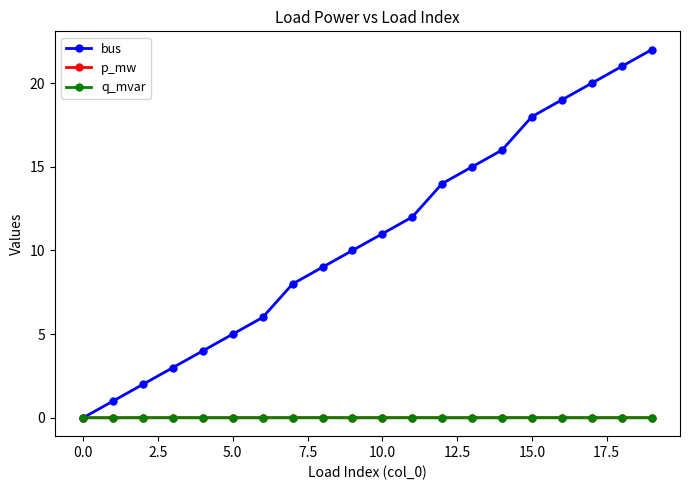

True or false: q_mvar has more than 0 interior local peaks.

True